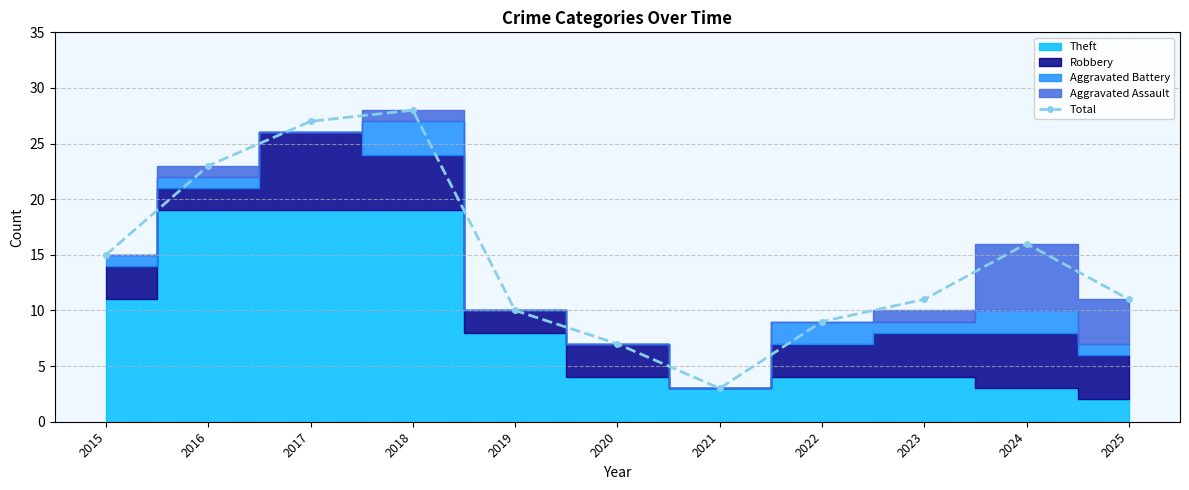

True or false: the data shows 15 at 2015.

True